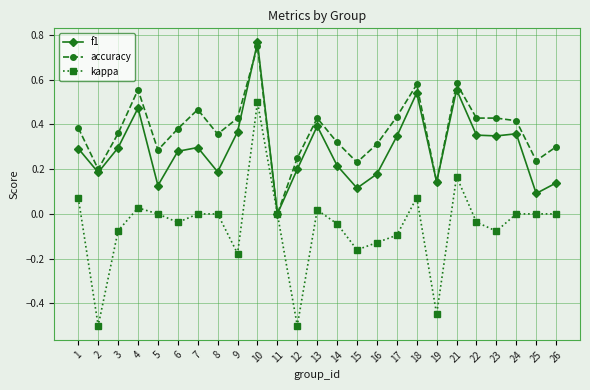

Which series has the widest spread of values?

kappa